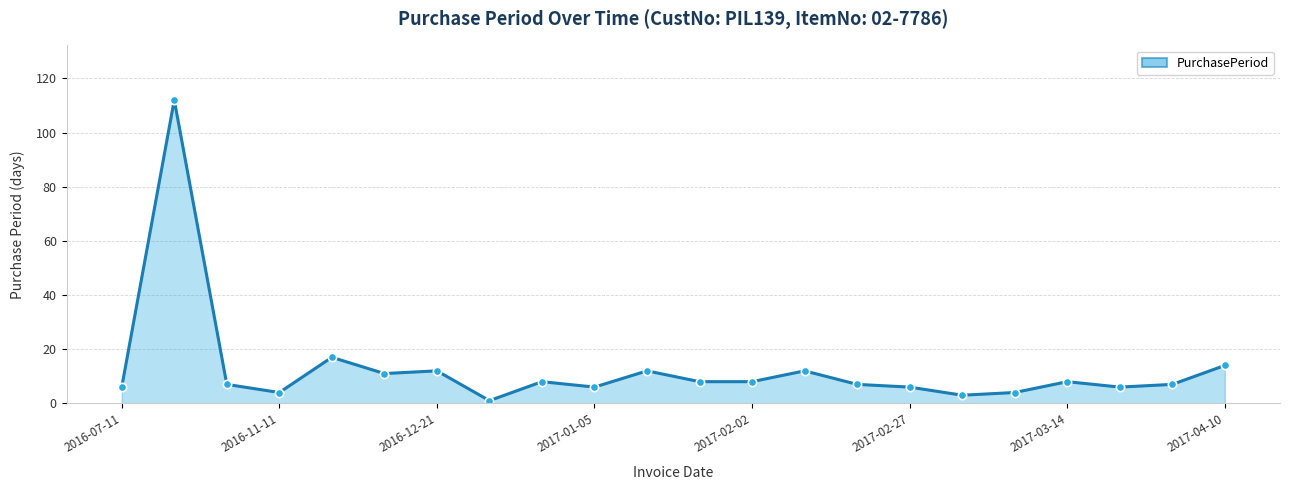

What is the maximum value shown in the chart?

112